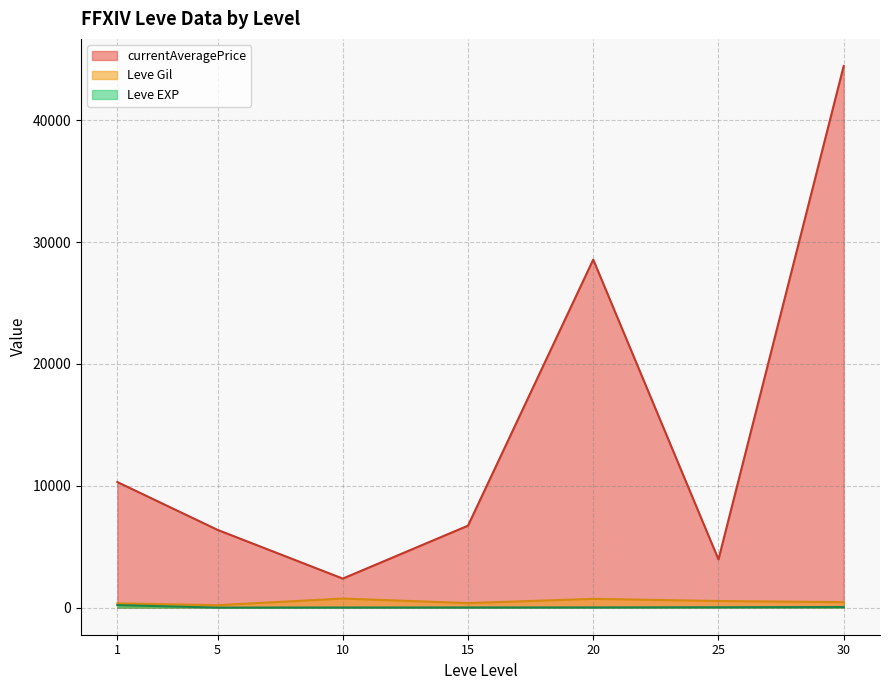

What are all the series names shown in the legend?

Leve Gil, Leve EXP, currentAveragePrice